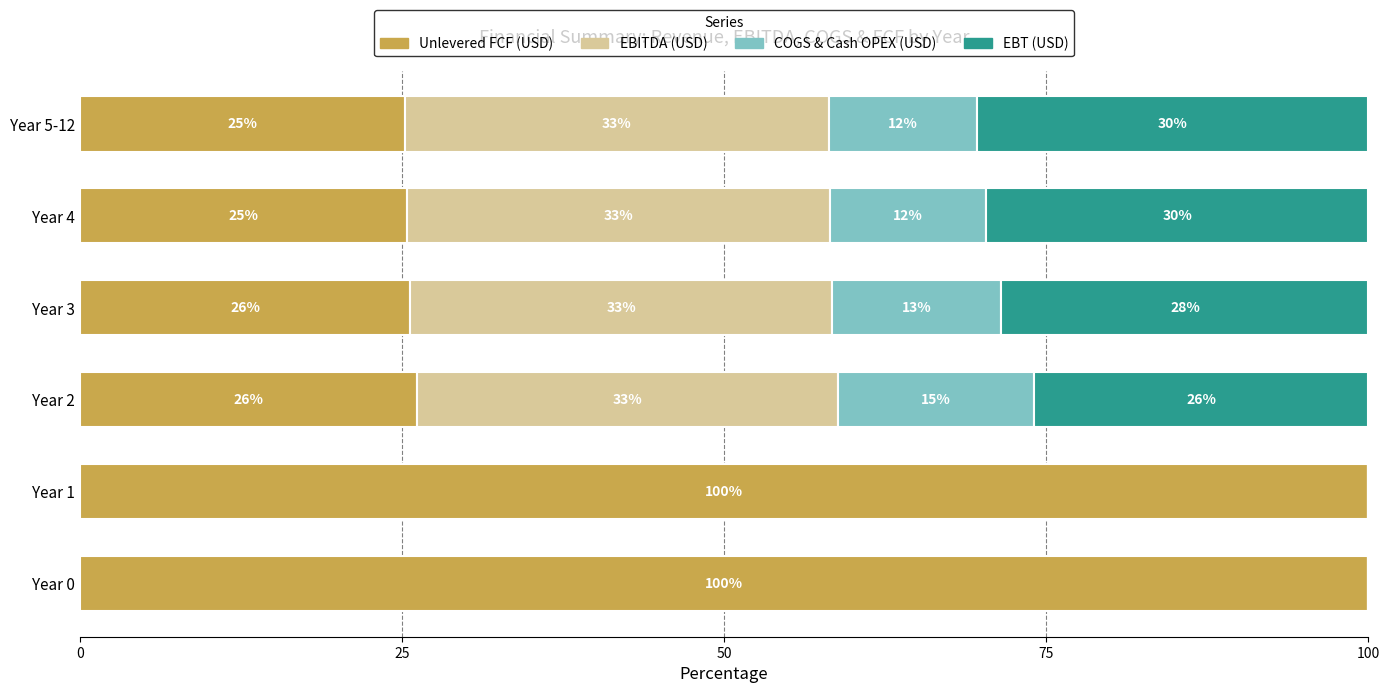

What is the maximum value for Unlevered FCF (USD)?

100.0